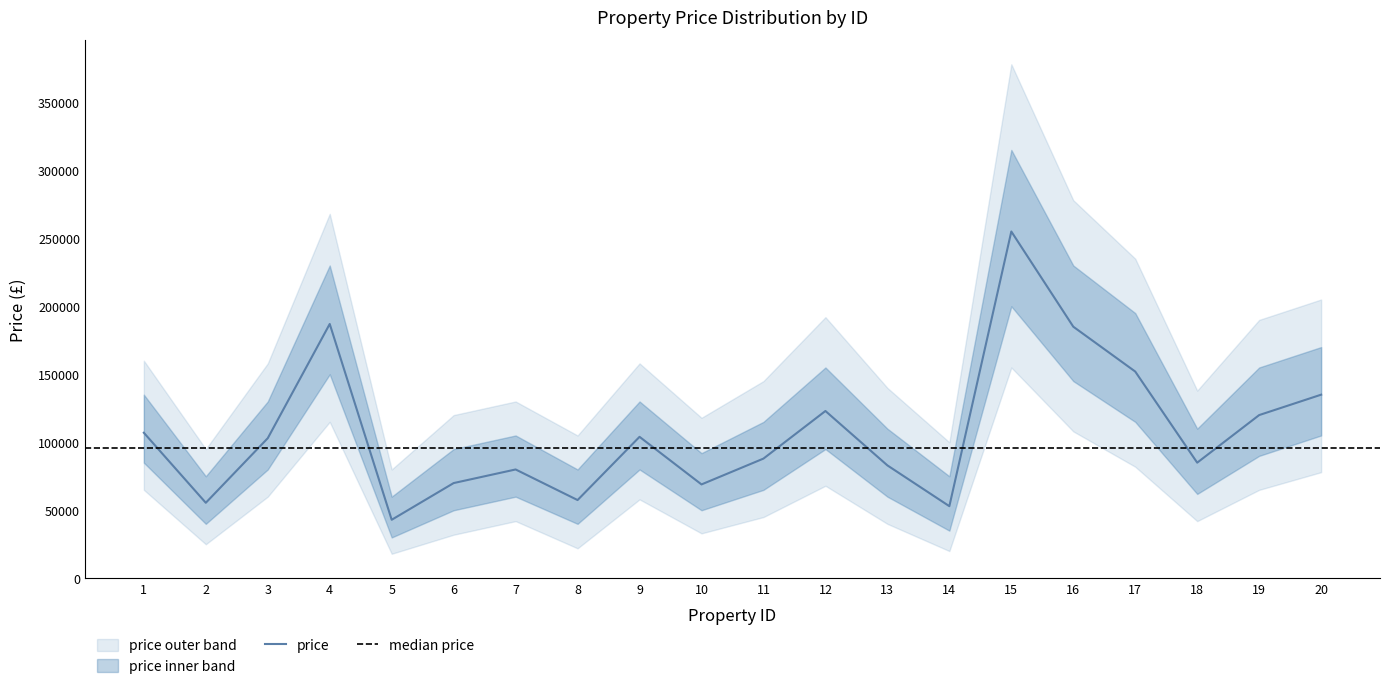

True or false: price_lower and price_outer_lower intersect in this chart.

False